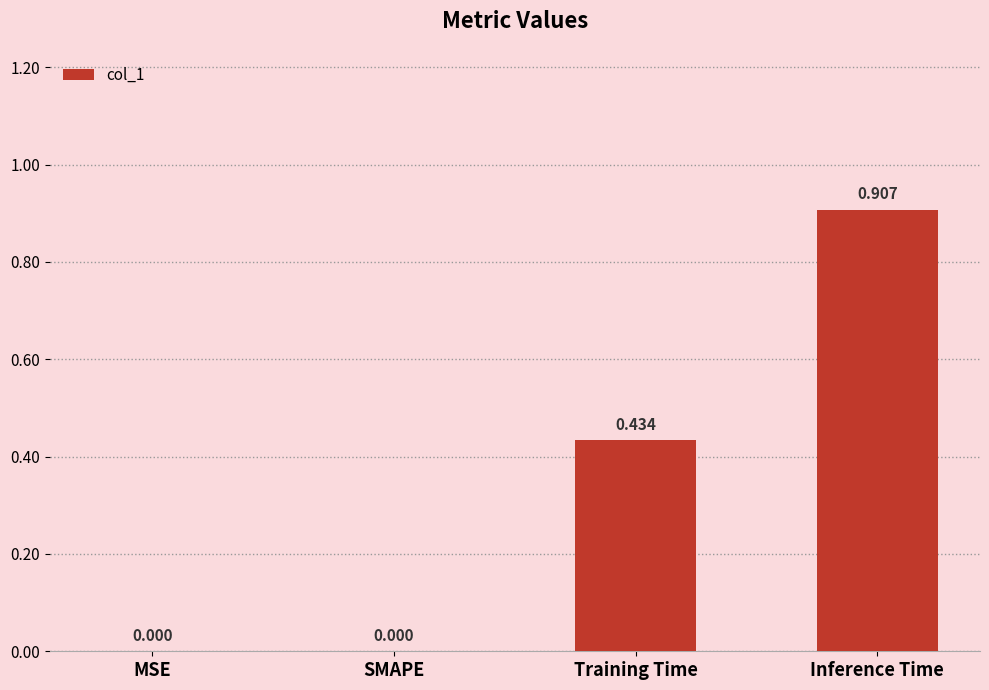

Between MSE and Training Time, which is larger?

Training Time